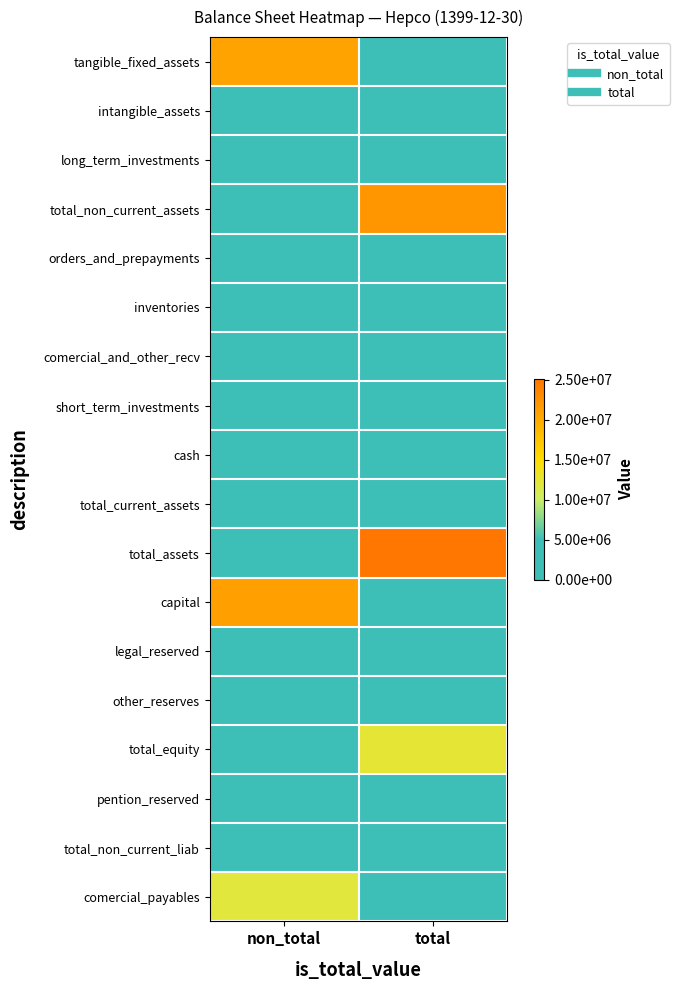

What is the total value across all series at total?

62663039